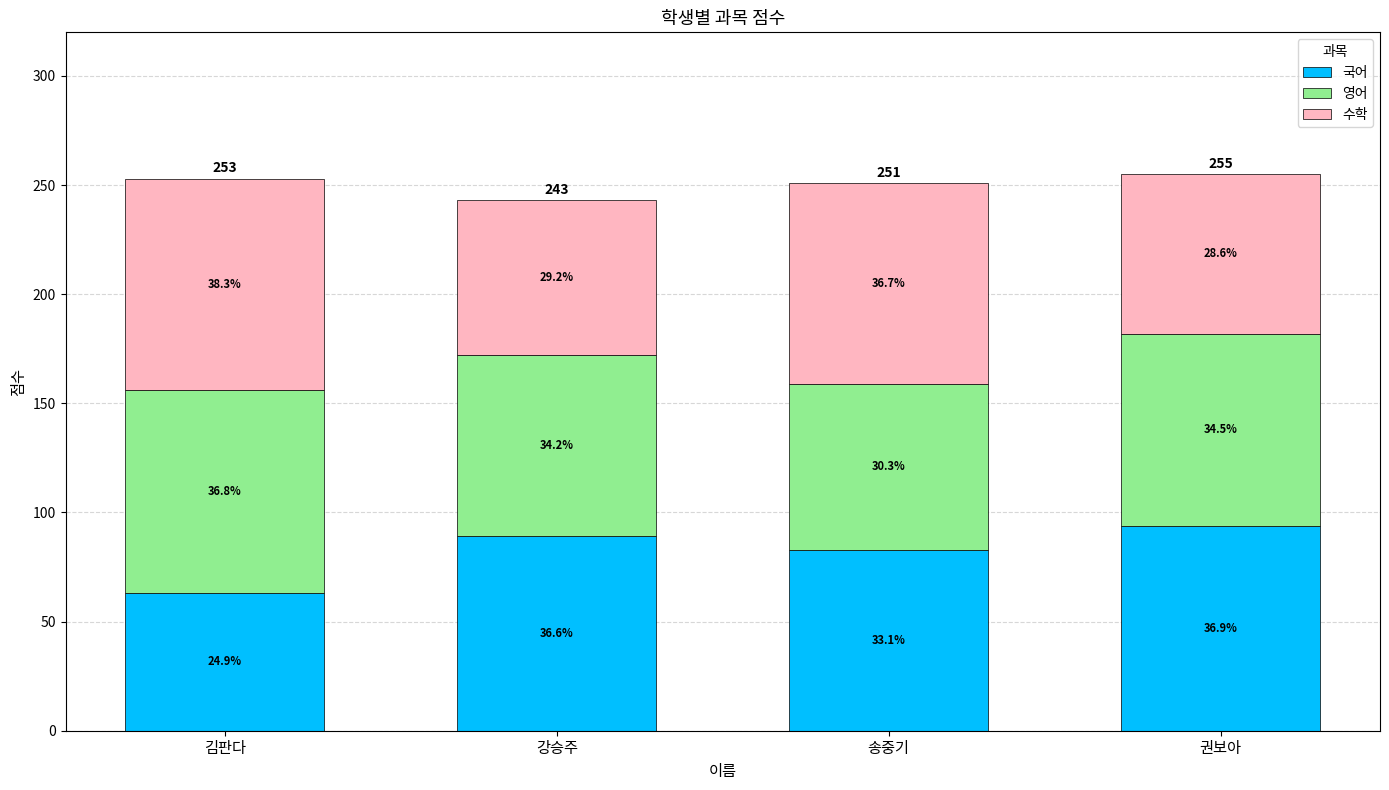

What is the label of the 3rd bar from the right?

강승주